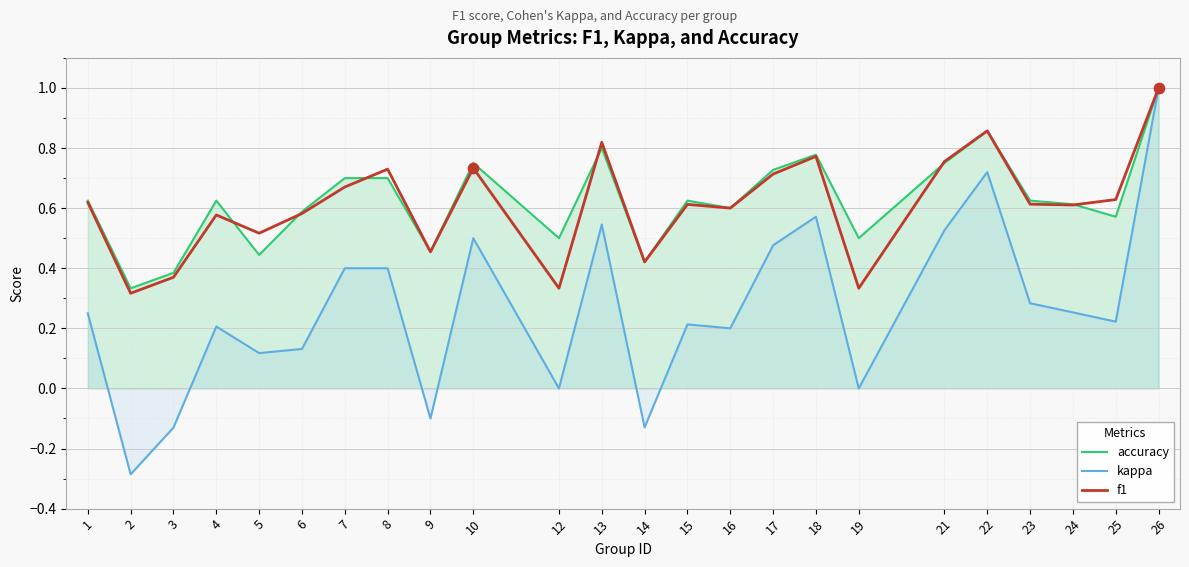

What is the total value across all series at 18?

2.1